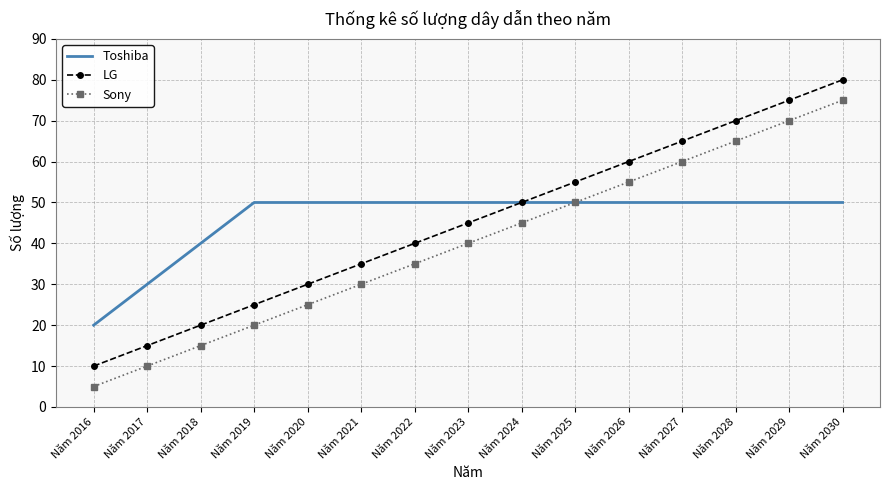

What is the spread (max minus min) of values at Năm 2016?

15